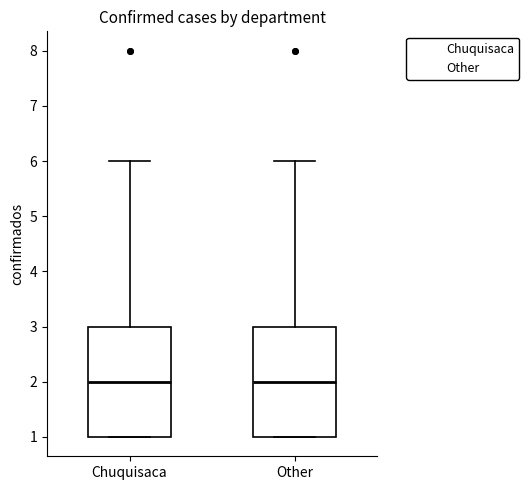

Where is the upper edge of the box for Chuquisaca on the y-axis? The values are not printed on the chart, so give them approximately, as read against the axis.

3